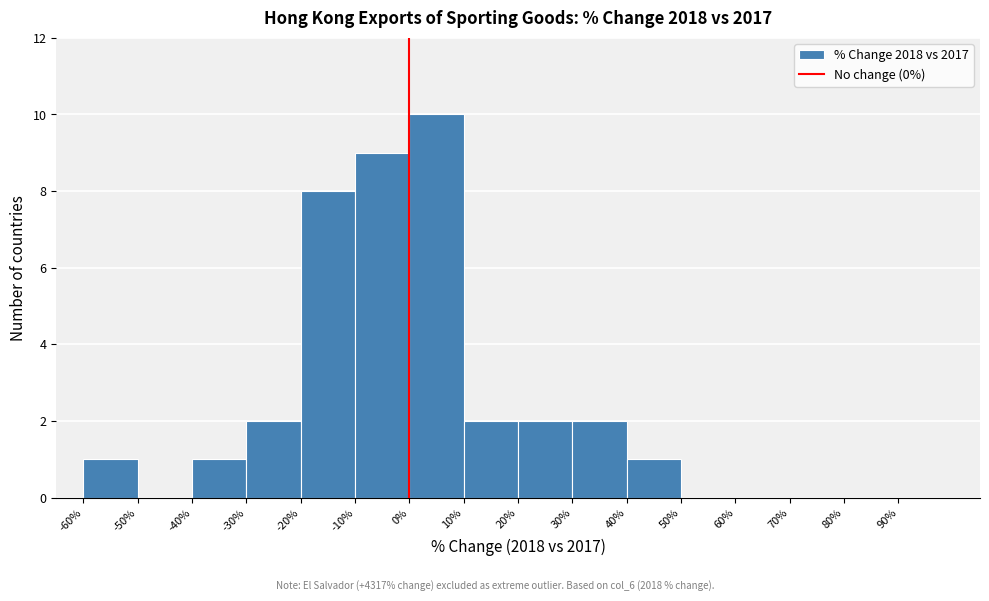

Reading left to right, list every bar in this chart as the range it spans on the x-axis followed by its height. The values are not printed on the chart, so give them approximately, as read against the axis.

-60 to -50: 1
-50 to -40: 0
-40 to -30: 1
-30 to -20: 2
-20 to -10: 8
-10 to 0: 9
0 to 10: 10
10 to 20: 2
20 to 30: 2
30 to 40: 2
40 to 50: 1
50 to 60: 0
60 to 70: 0
70 to 80: 0
80 to 90: 0
90 to 100: 0